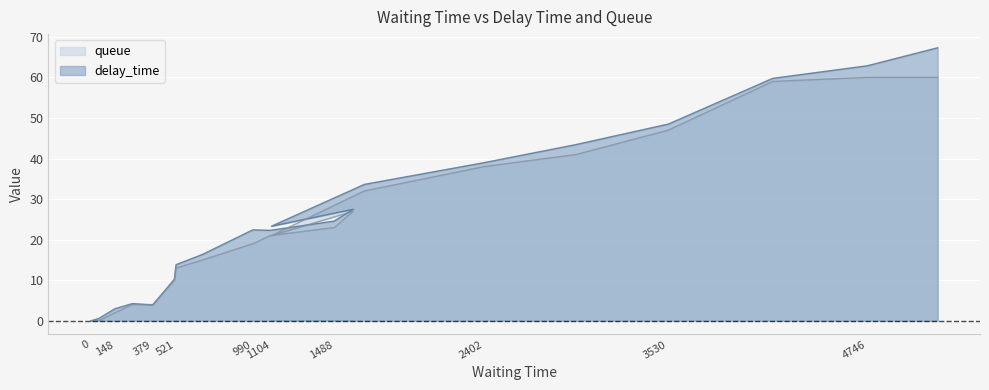

How many intersections are there between queue and delay_time?

2